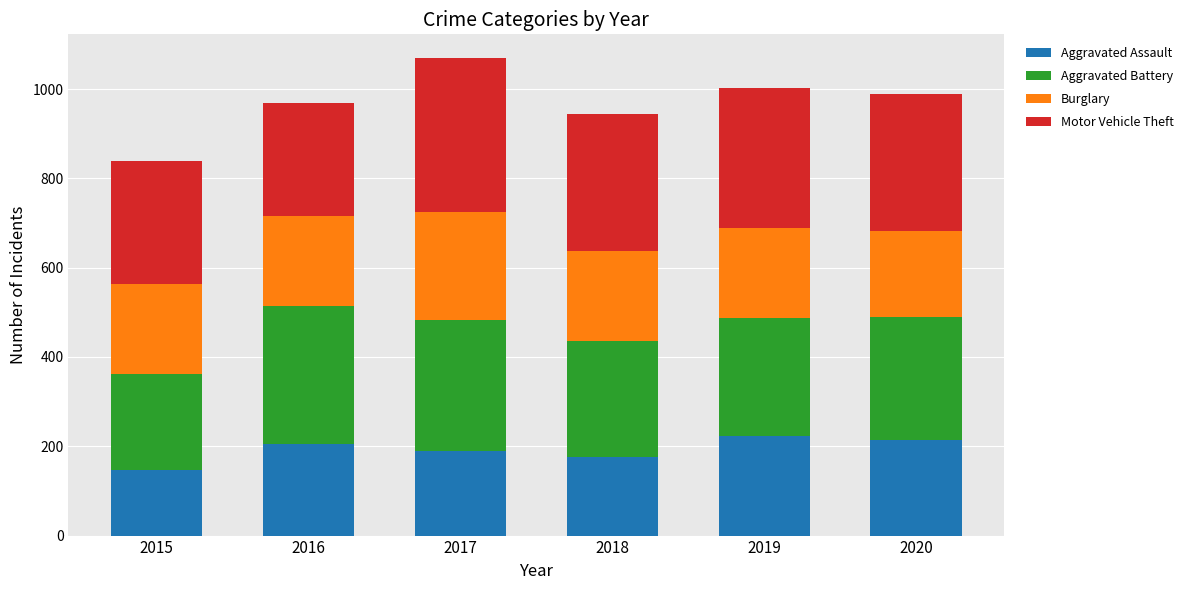

What is the total value across all series at 2016?

969